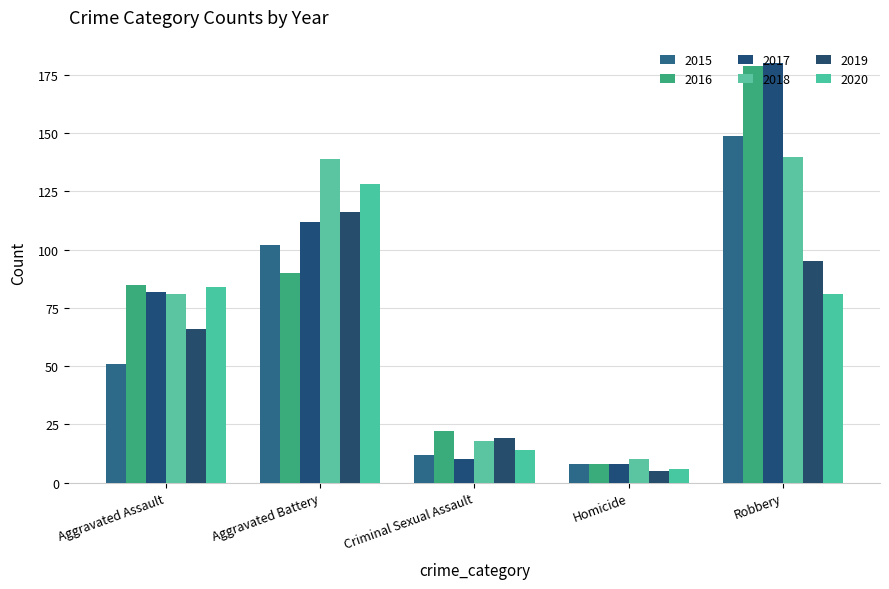

What is the difference between the 2018 values at Aggravated Battery and Aggravated Assault?

58